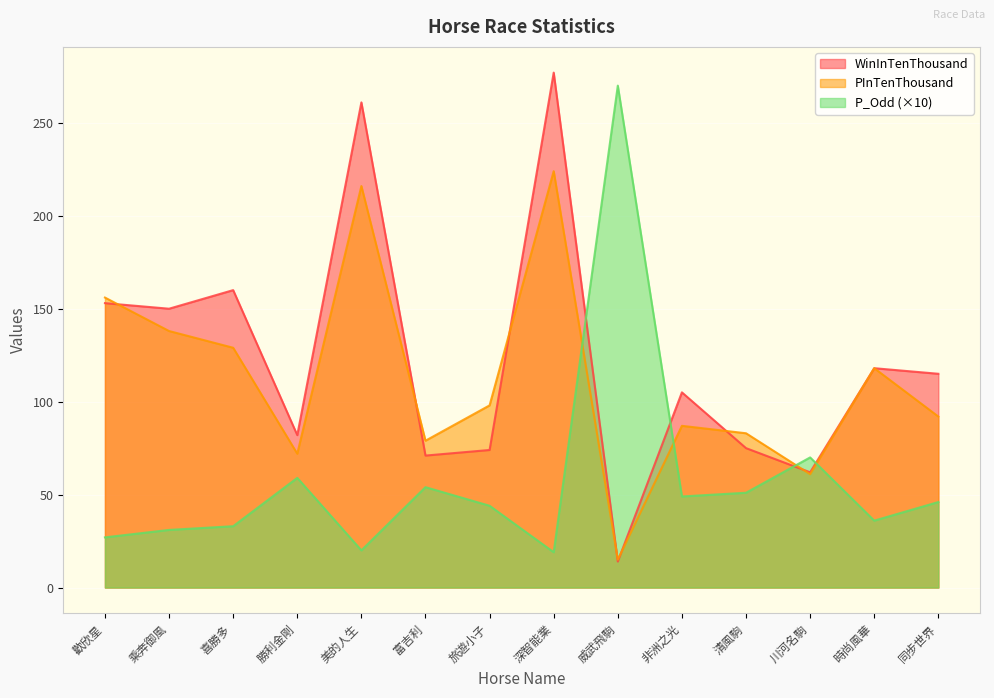

At which category does PInTenThousand reach its first local valley?

勝利金剛